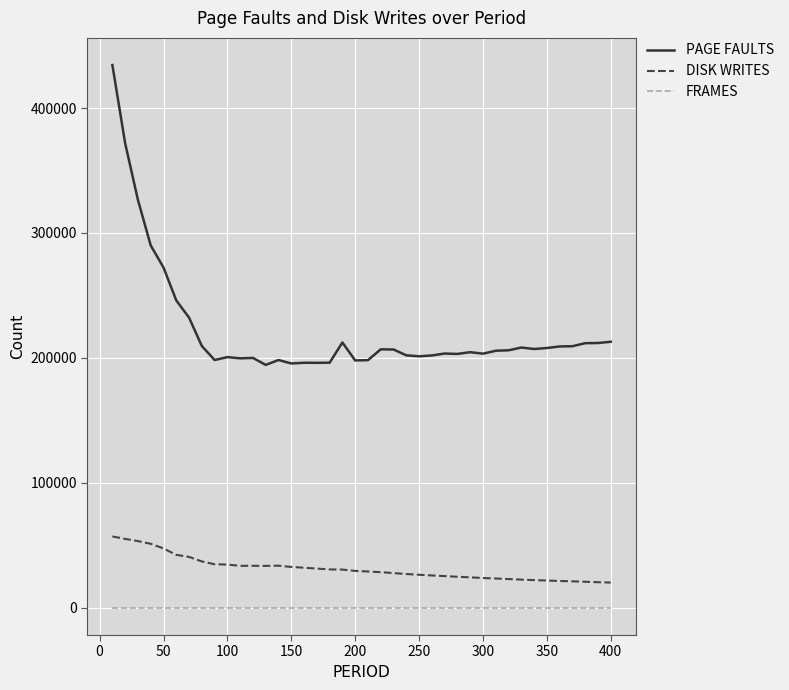

True or false: PAGE FAULTS and FRAMES intersect in this chart.

False